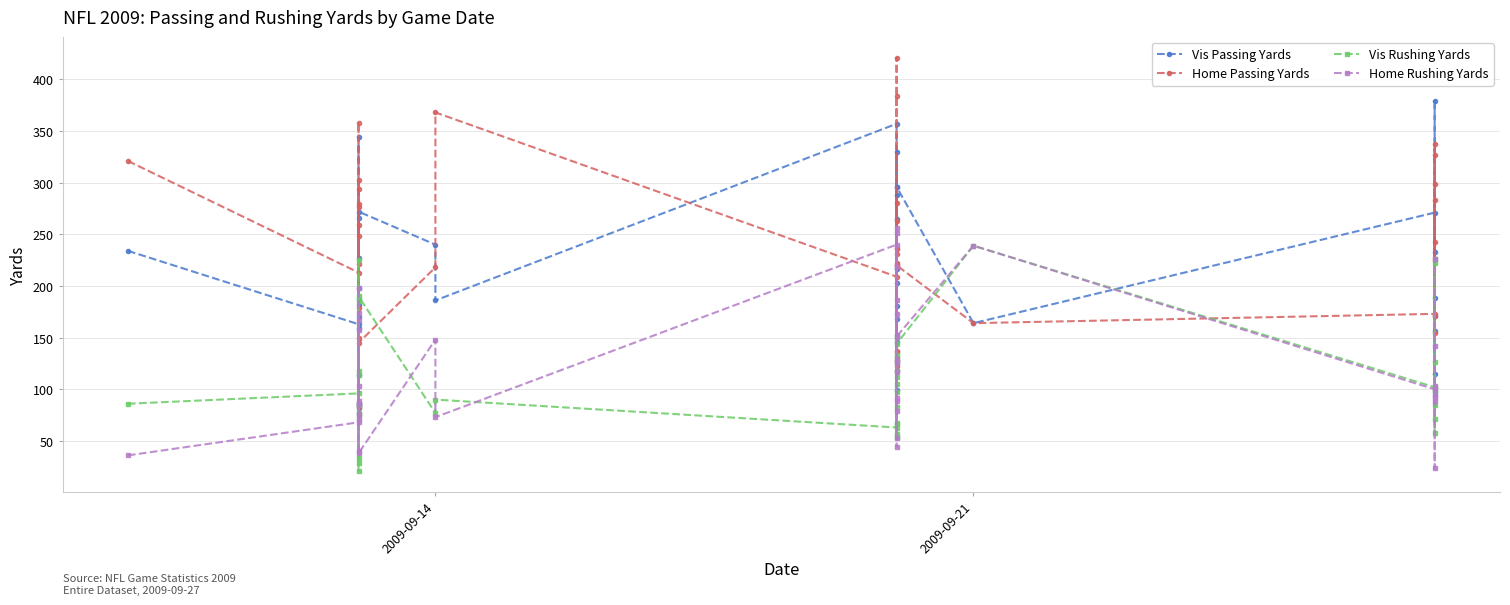

Reading left to right, what are all the values shown in this chart?

Vis Passing Yards: 234	163	114	85	227	344	182	170	159	187	198	266	82	272	240	186	357	288	330	181	296	216	168	203	265	119	153	99	146	217	296	164	271	188	171	115	156	379	97	233
Home Passing Yards: 321	213	294	179	221	276	259	279	303	248	358	150	83	145	218	368	209	384	127	421	220	137	222	231	280	237	136	236	263	123	220	164	173	283	171	337	154	299	327	243
Vis Rushing Yards: 86	96	114	225	75	118	21	77	29	85	33	86	185	190	77	90	63	133	97	130	57	83	151	105	118	126	112	67	54	66	144	239	102	58	226	71	222	126	99	85
Home Rushing Yards: 36	68	71	89	86	174	40	167	198	103	157	76	86	38	148	73	240	79	251	53	218	117	89	44	92	125	129	173	186	256	151	239	100	94	226	142	89	24	93	103